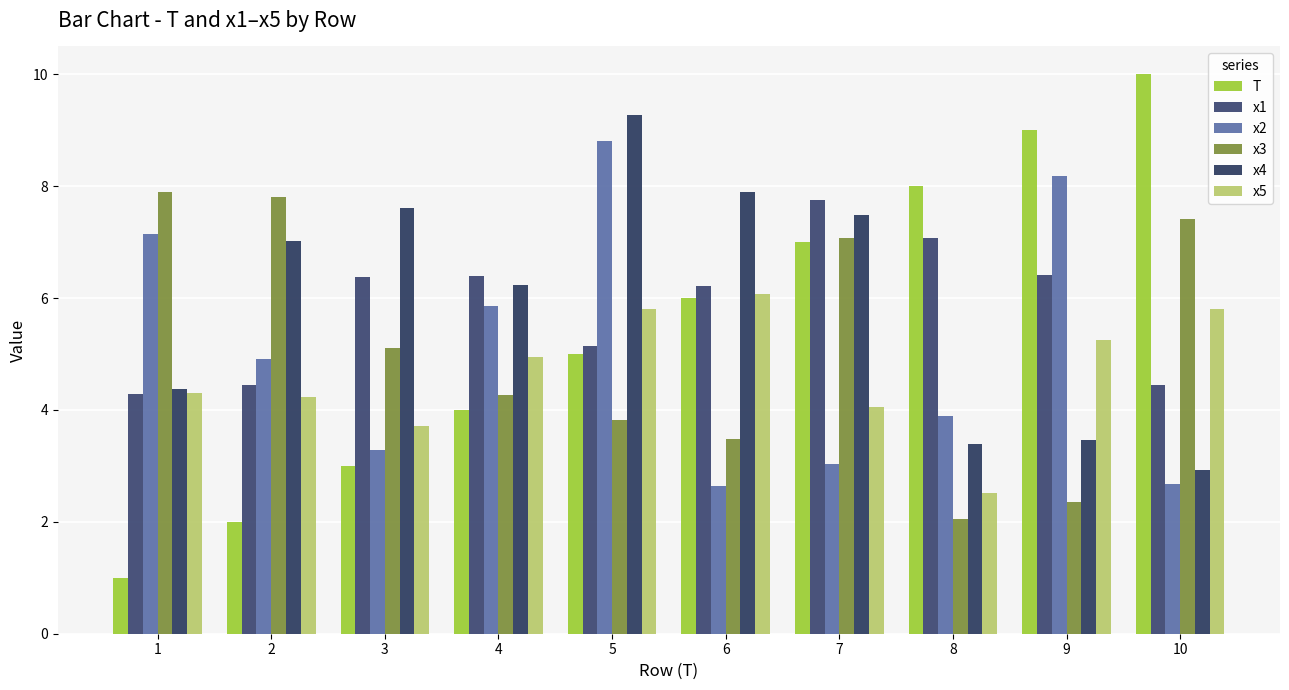

What is the maximum value shown in the chart?

10.0